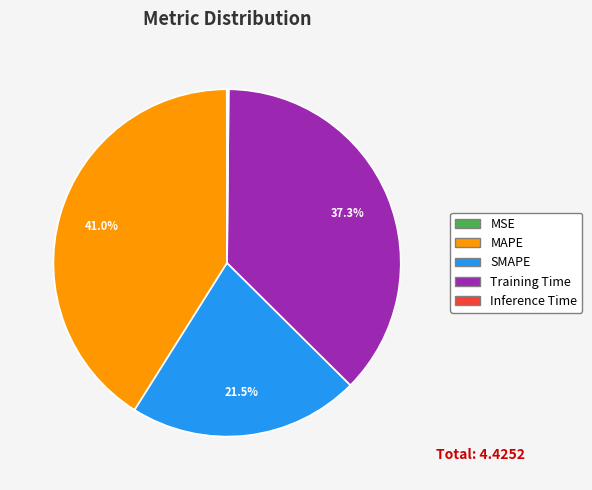

Which category has the biggest portion of the pie?

MAPE